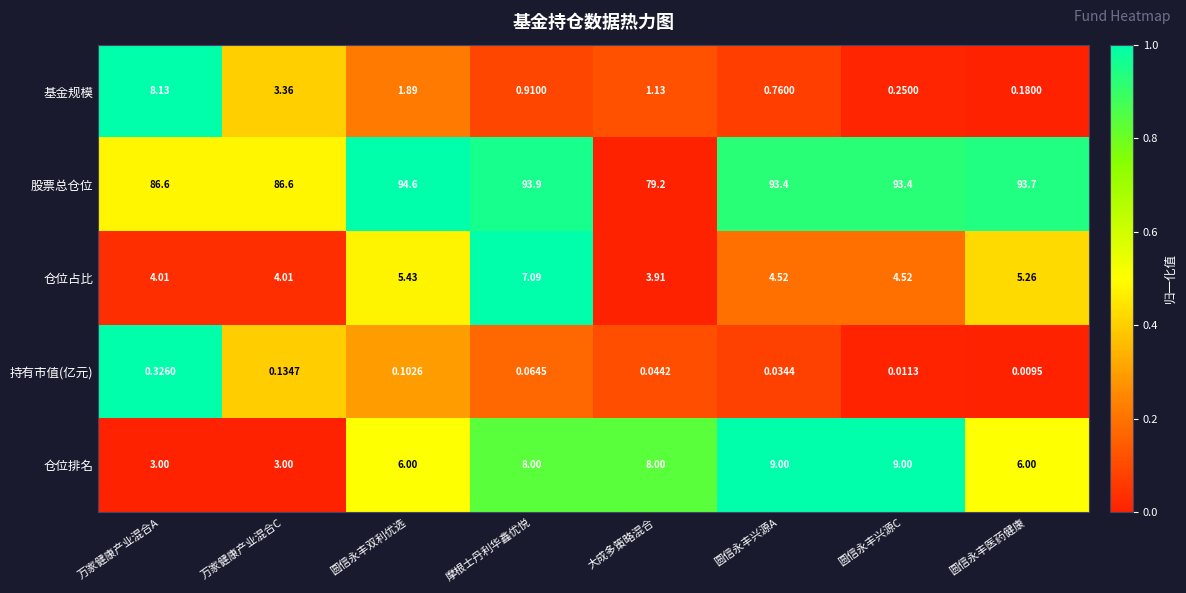

How many series are shown in this chart?

5